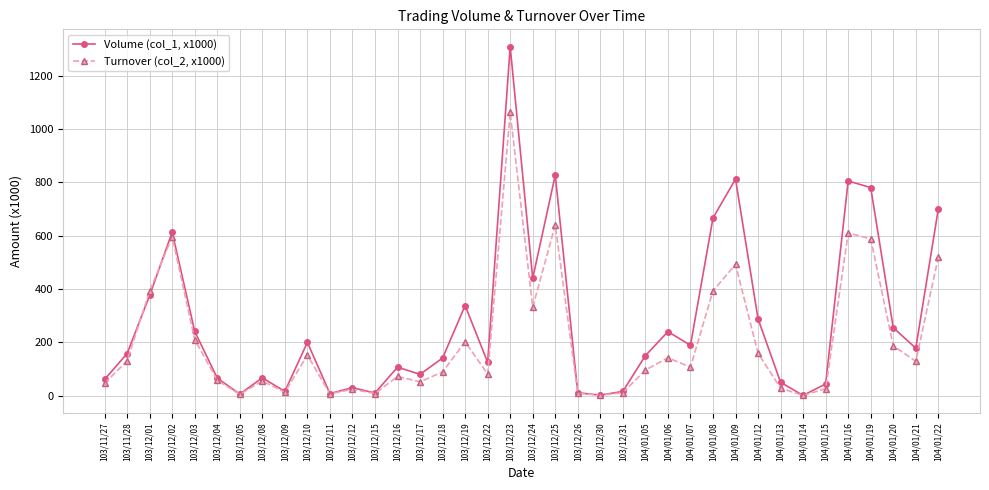

What is the difference between the maximum and minimum values in the Turnover (col_2, x1000) series?

1061